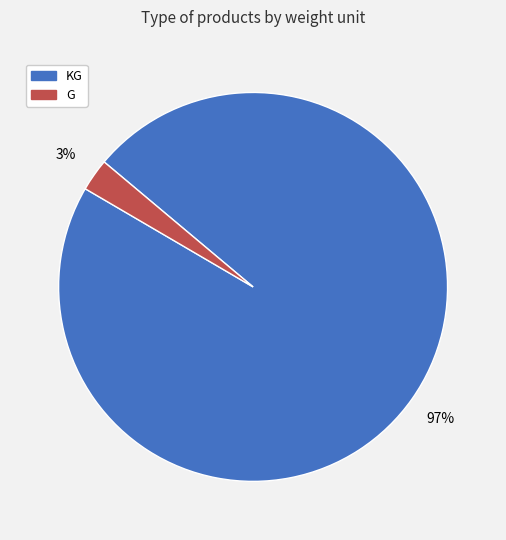

Does any single category account for the majority?

Yes